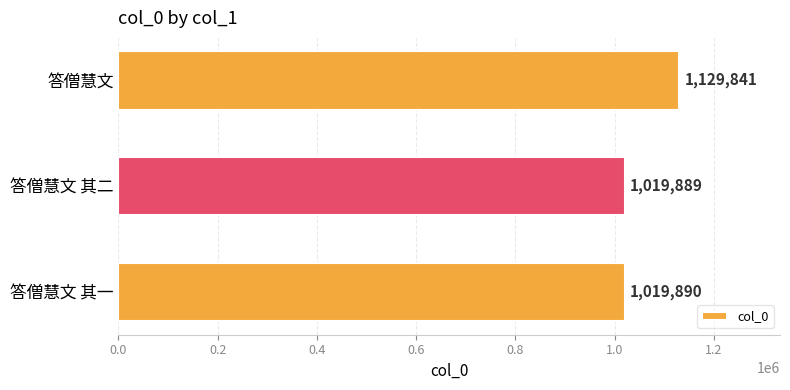

Reading bottom to top, transcribe all the data shown in this chart.

答僧慧文 其一=1019890	答僧慧文 其二=1019889	答僧慧文=1129841